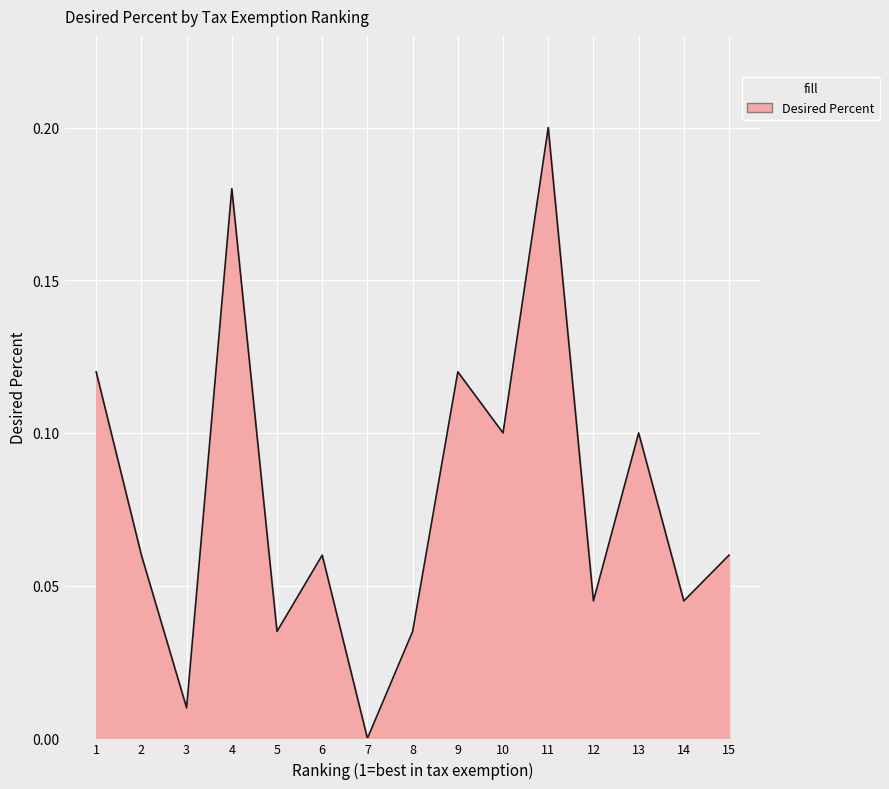

Which has a higher value, 9 or 6?

9